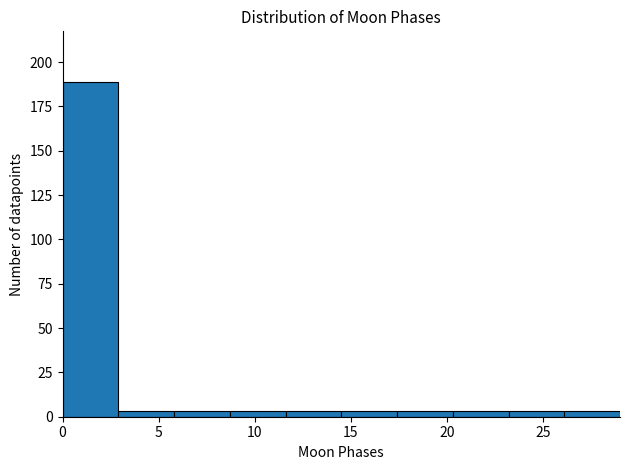

Over which range of the x-axis is the bar tallest?

0.0 to 2.9